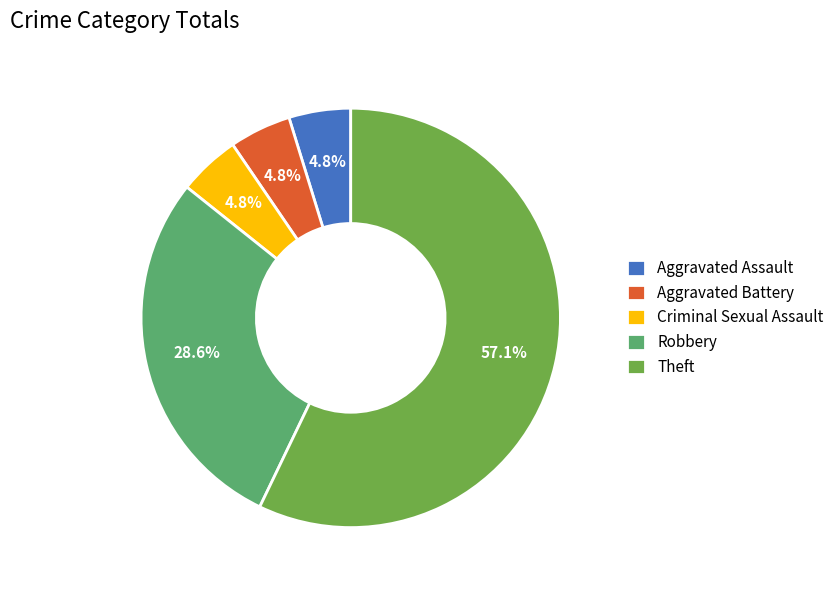

How many slices are in this pie chart?

5